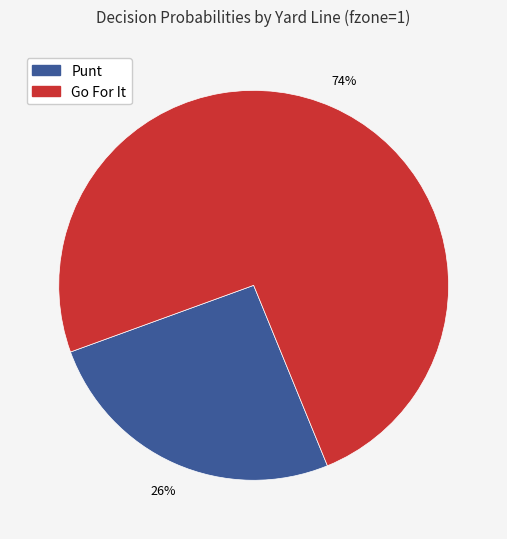

How many segments does this pie chart have?

2